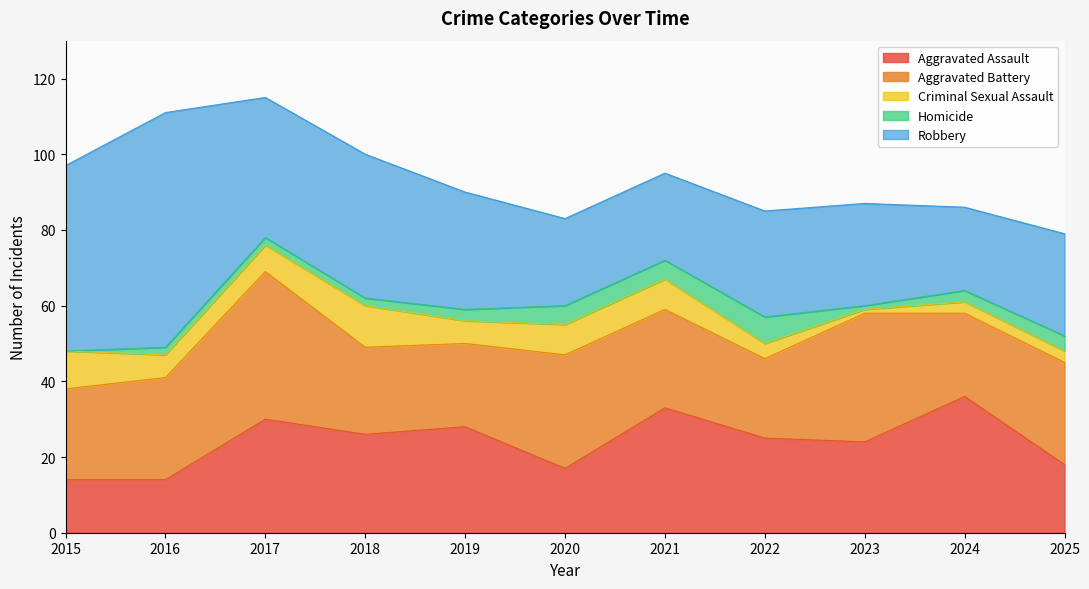

How many data points in Aggravated Assault are above 25?

5